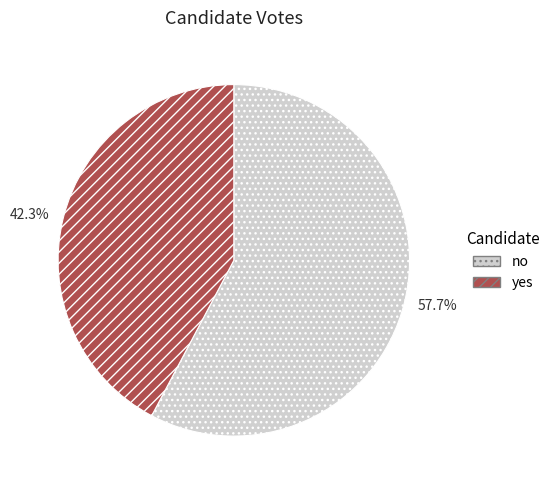

How many slices are in this pie chart?

2